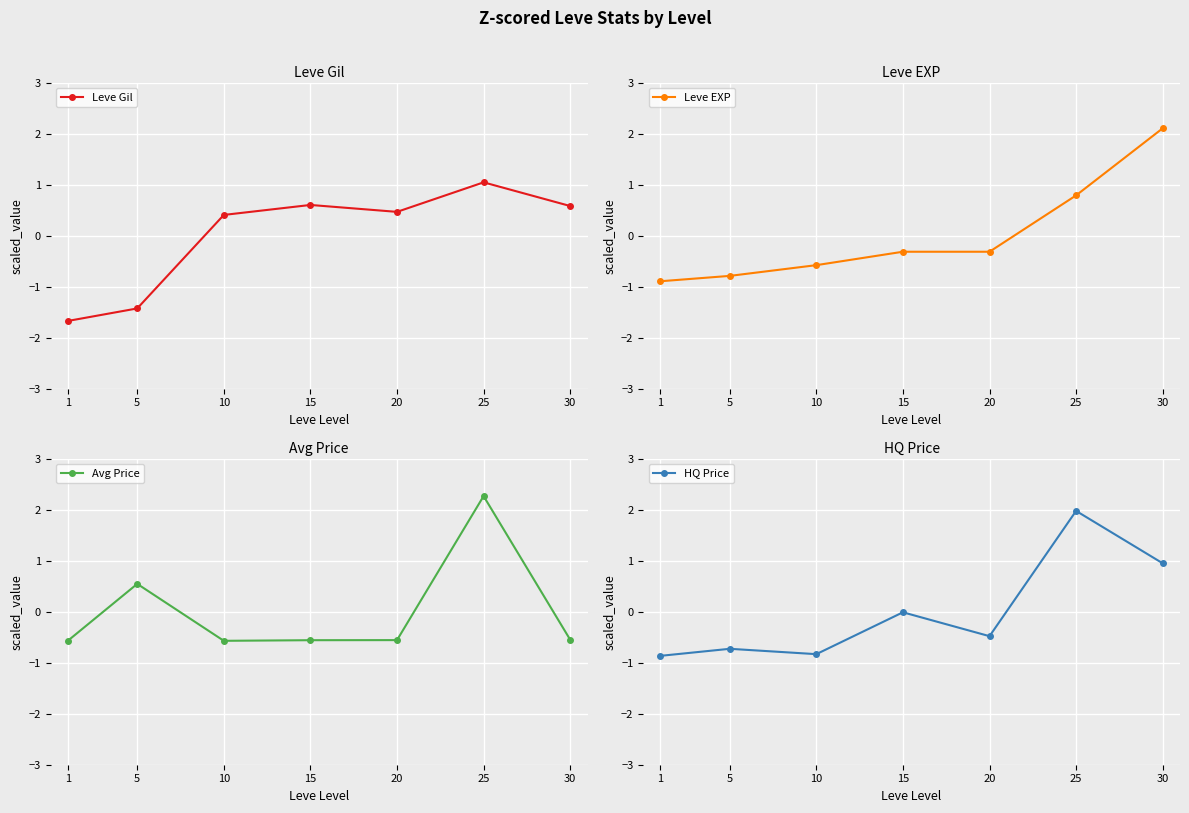

What is the greatest value displayed?

2.3